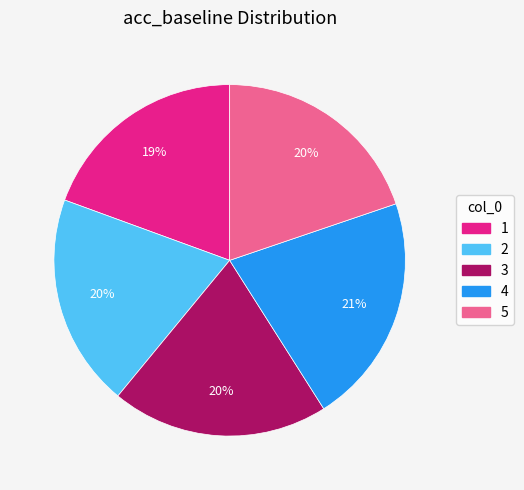

Is there a majority slice in this chart?

No